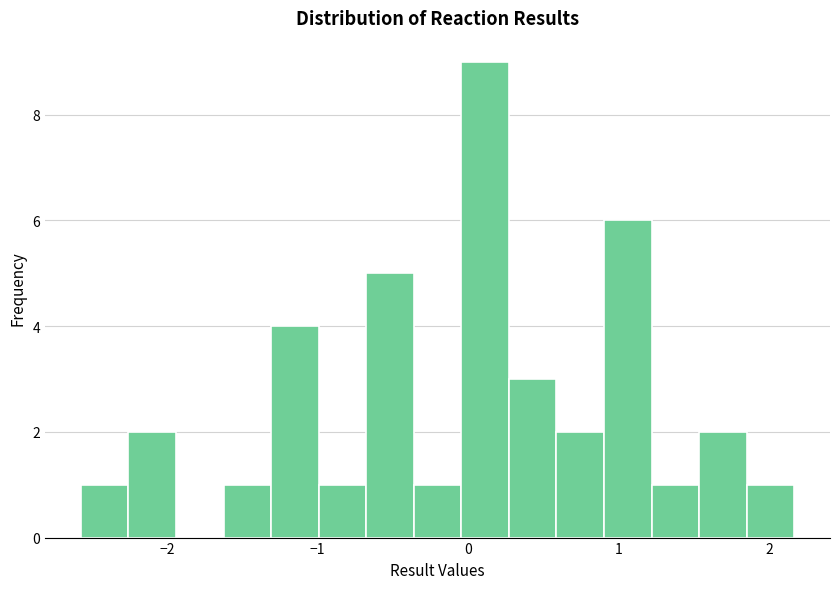

Around what value on the x-axis is the tallest bar? Give the approximate position of its centre, as read against the axis.

0.1